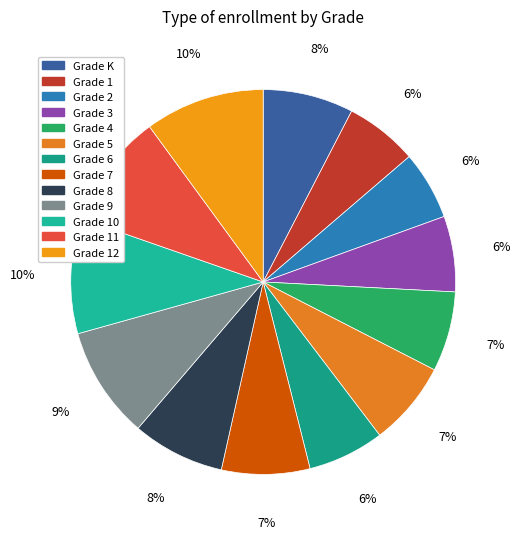

How many segments does this pie chart have?

13